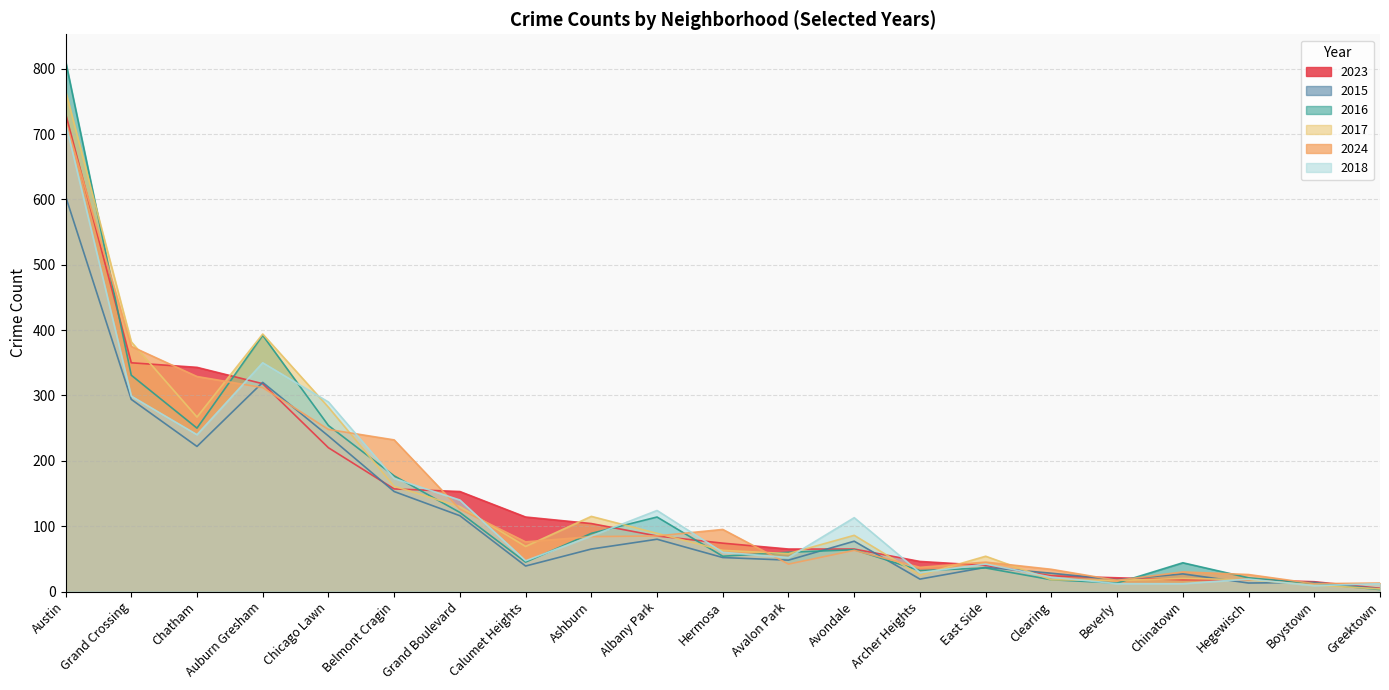

How many data points does each series have?

21